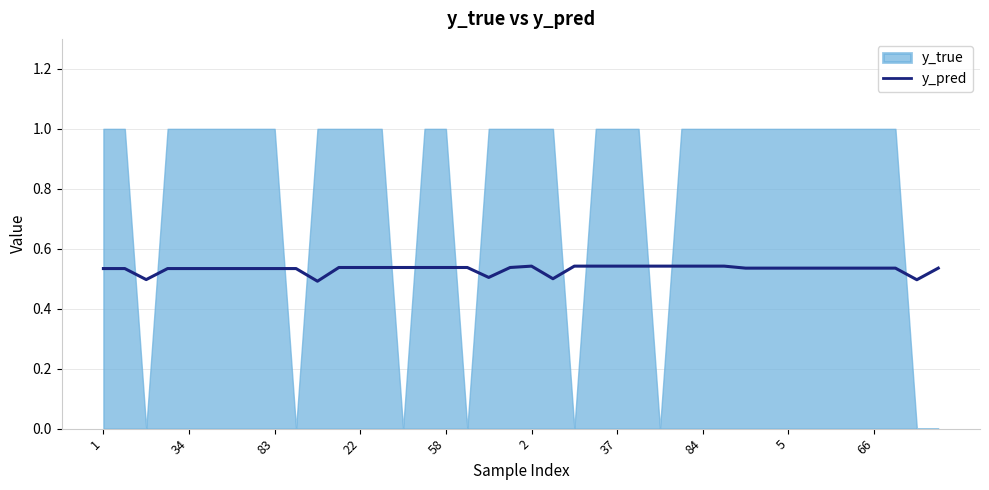

What is the value of the 24th point from the left?

0.5